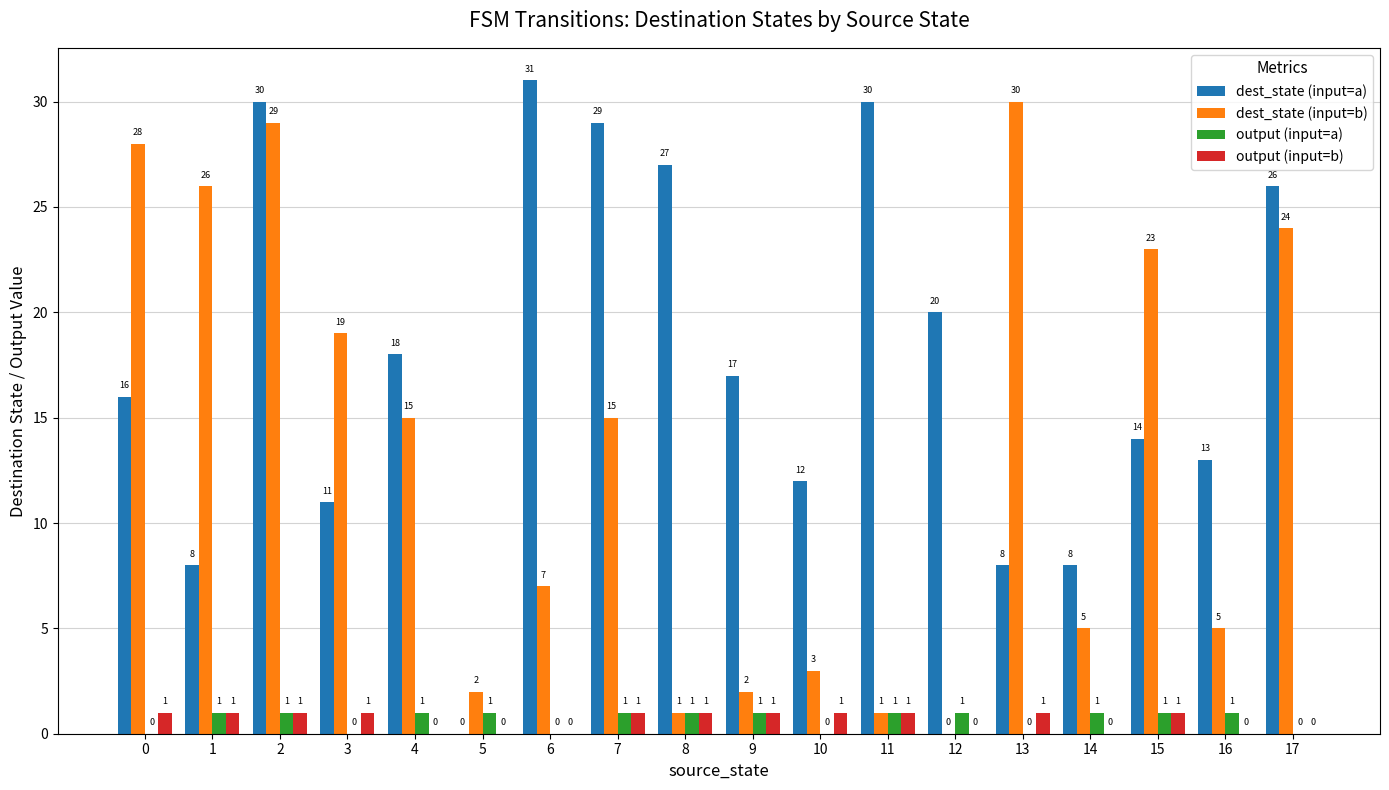

The value of dest_state (input=a) at 14 is 2. True or false?

False